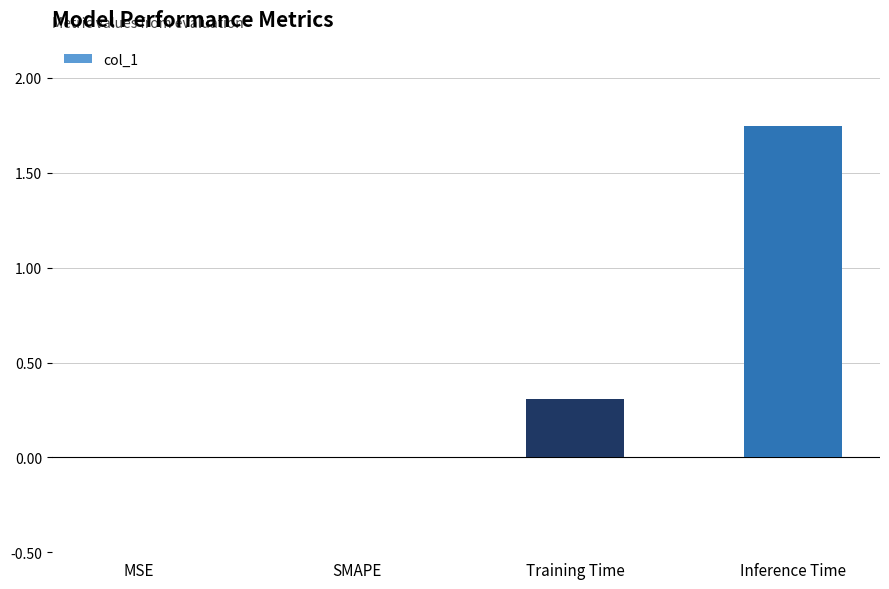

Are the bars grouped side by side (vs. stacked)?

No